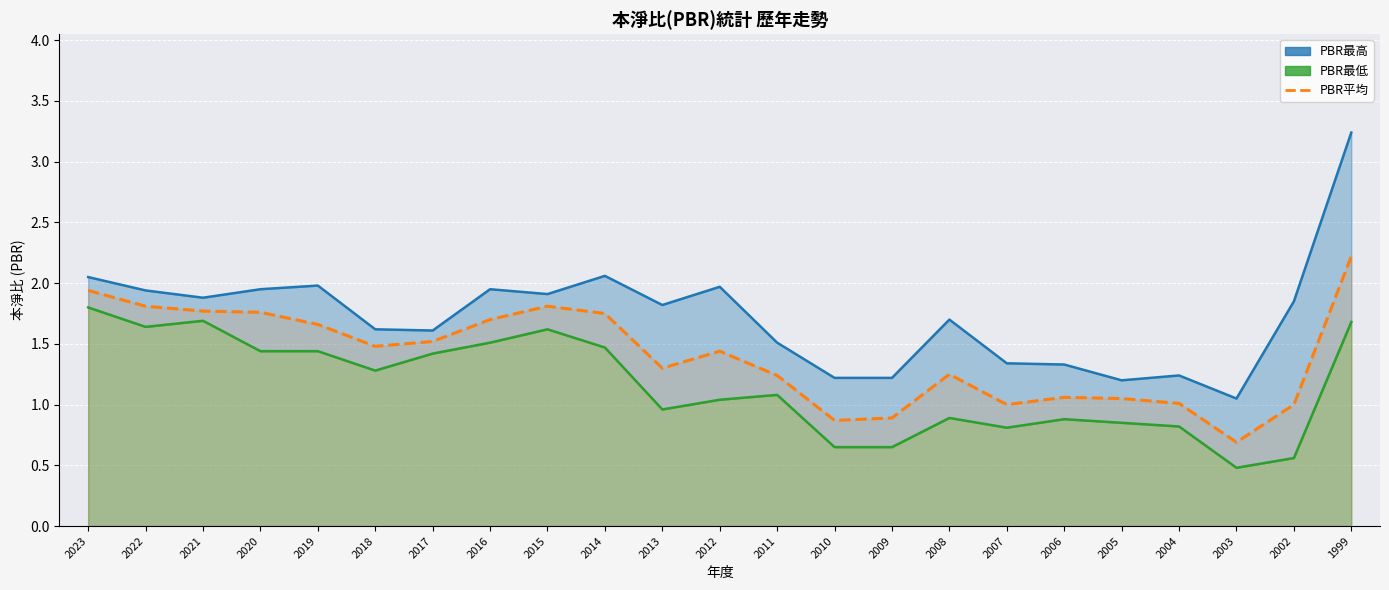

Reading right to left, list all the values displayed in this chart.

PBR最高: 1999=3.2	2002=1.9	2003=1.1	2004=1.2	2005=1.2	2006=1.3	2007=1.3	2008=1.7	2009=1.2	2010=1.2	2011=1.5	2012=2.0	2013=1.8	2014=2.1	2015=1.9	2016=1.9	2017=1.6	2018=1.6	2019=2.0	2020=1.9	2021=1.9	2022=1.9	2023=2.0
PBR最低: 1999=1.7	2002=0.6	2003=0.5	2004=0.8	2005=0.8	2006=0.9	2007=0.8	2008=0.9	2009=0.7	2010=0.7	2011=1.1	2012=1.0	2013=1.0	2014=1.5	2015=1.6	2016=1.5	2017=1.4	2018=1.3	2019=1.4	2020=1.4	2021=1.7	2022=1.6	2023=1.8
PBR平均: 1999=2.2	2002=1.0	2003=0.7	2004=1.0	2005=1.1	2006=1.1	2007=1.0	2008=1.2	2009=0.9	2010=0.9	2011=1.2	2012=1.4	2013=1.3	2014=1.8	2015=1.8	2016=1.7	2017=1.5	2018=1.5	2019=1.7	2020=1.8	2021=1.8	2022=1.8	2023=1.9